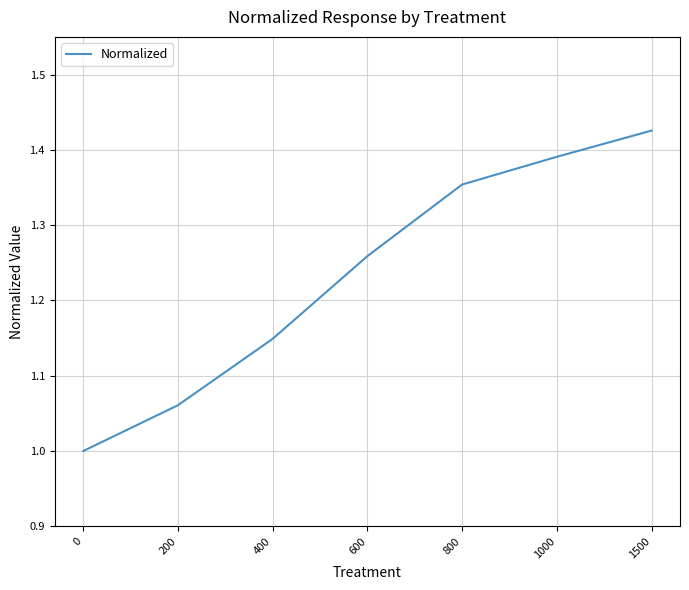

What is the change in value from 0 to 400?

+0.1